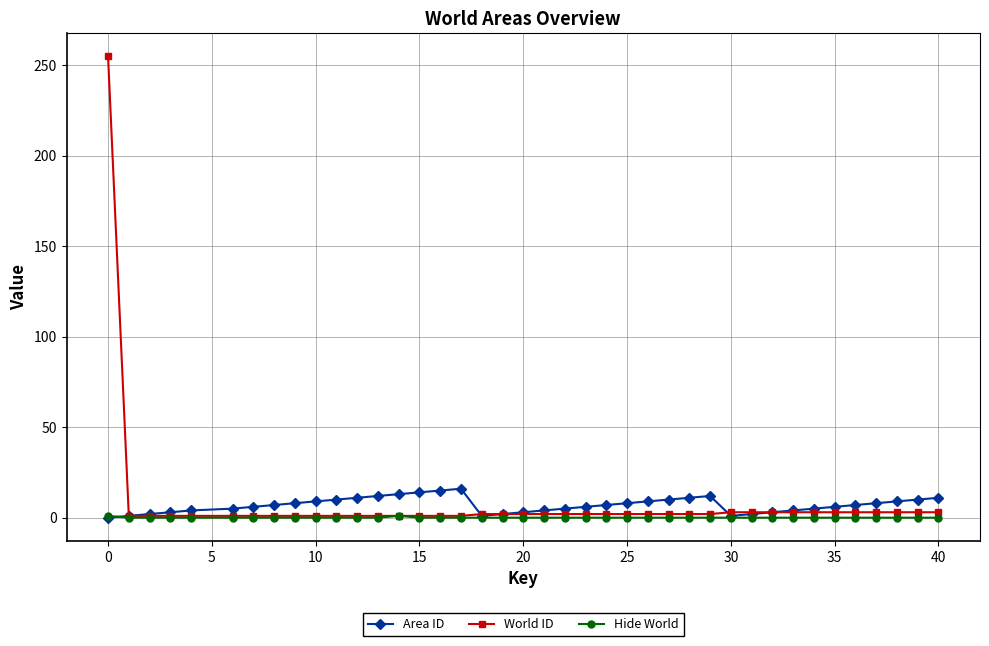

True or false: Area ID has more than 0 points higher than both neighbors.

True